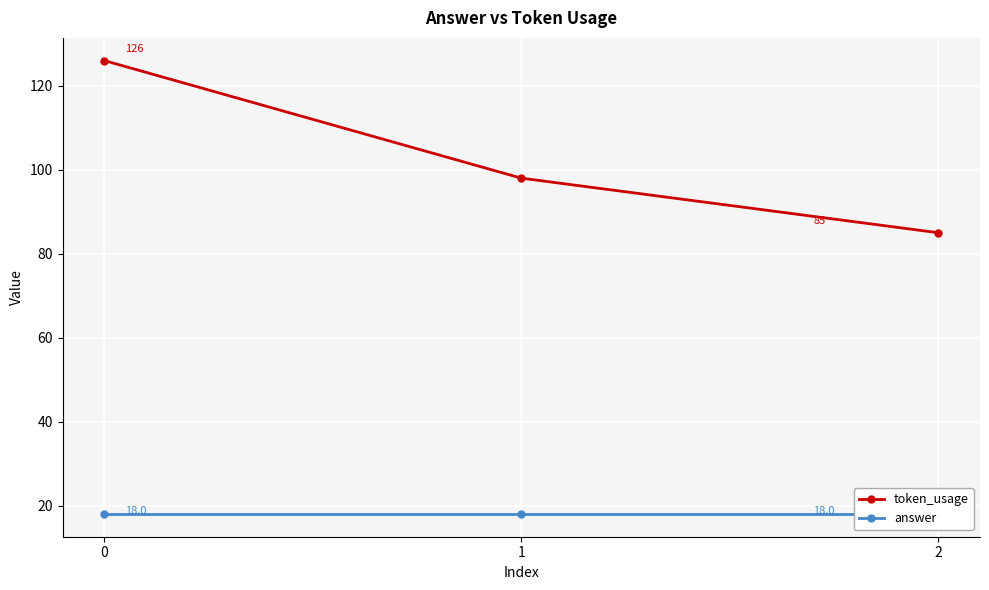

List the labels in order of token_usage value, largest first.

0, 1, 2